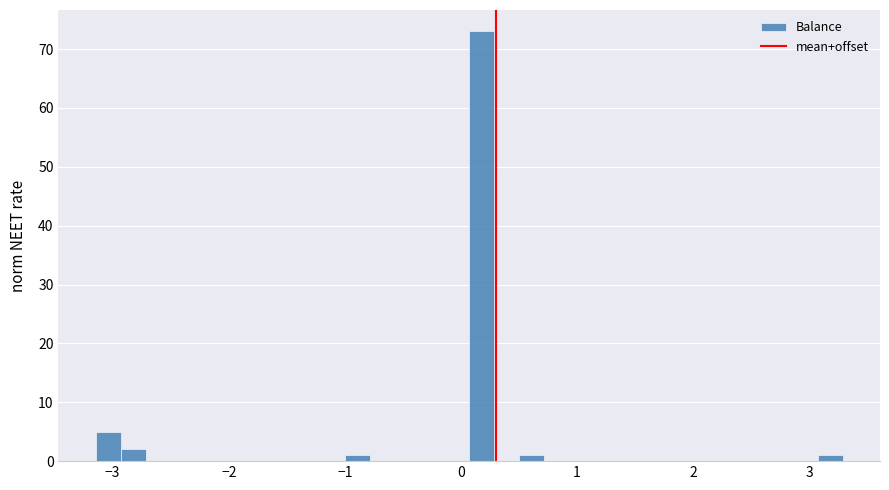

Around what value on the x-axis is the tallest bar? Give the approximate position of its centre, as read against the axis.

0.2